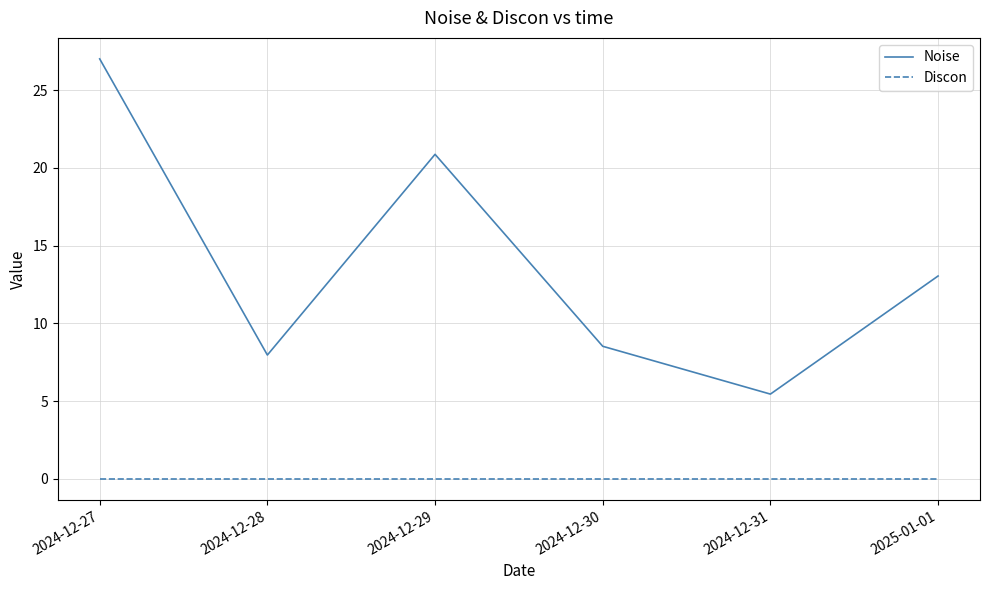

Between 2024-12-27 and 2024-12-29, which series saw the biggest shift?

Noise